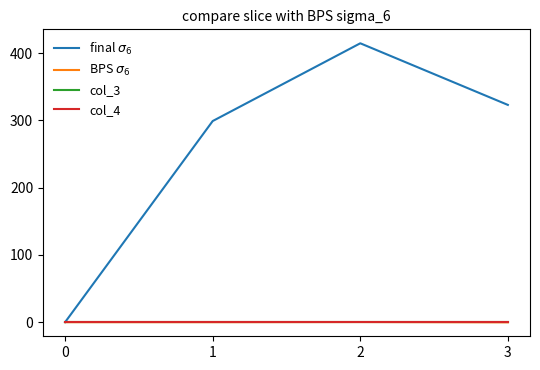

Does the chart have visible grid lines?

No